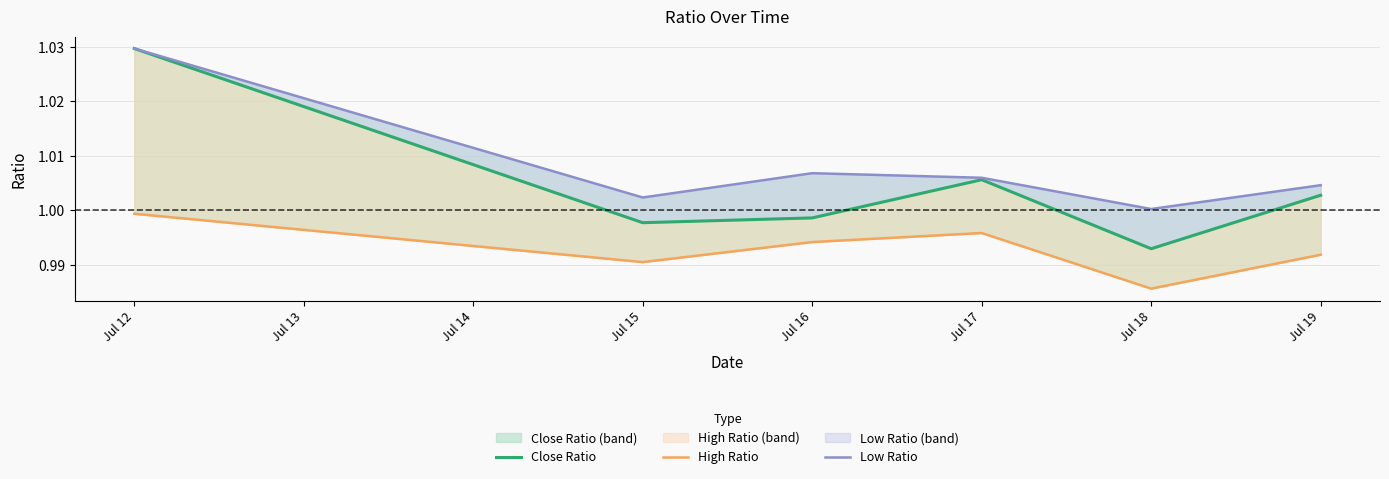

Is it true that Low Ratio equals 1.4 at Jul 19?

False